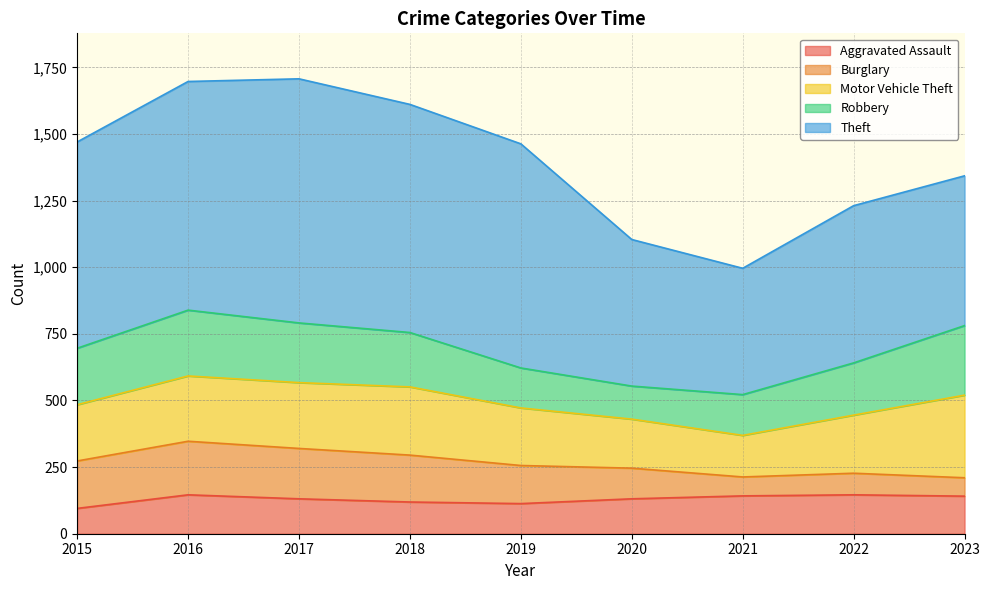

Reading left to right, what are all the values shown in this chart?

Aggravated Assault: 95	146	131	119	113	131	142	146	141
Burglary: 178	201	189	176	143	115	71	81	69
Motor Vehicle Theft: 211	245	247	256	216	184	156	218	310
Robbery: 212	247	224	204	150	124	153	196	261
Theft: 774	858	916	856	841	550	474	590	562